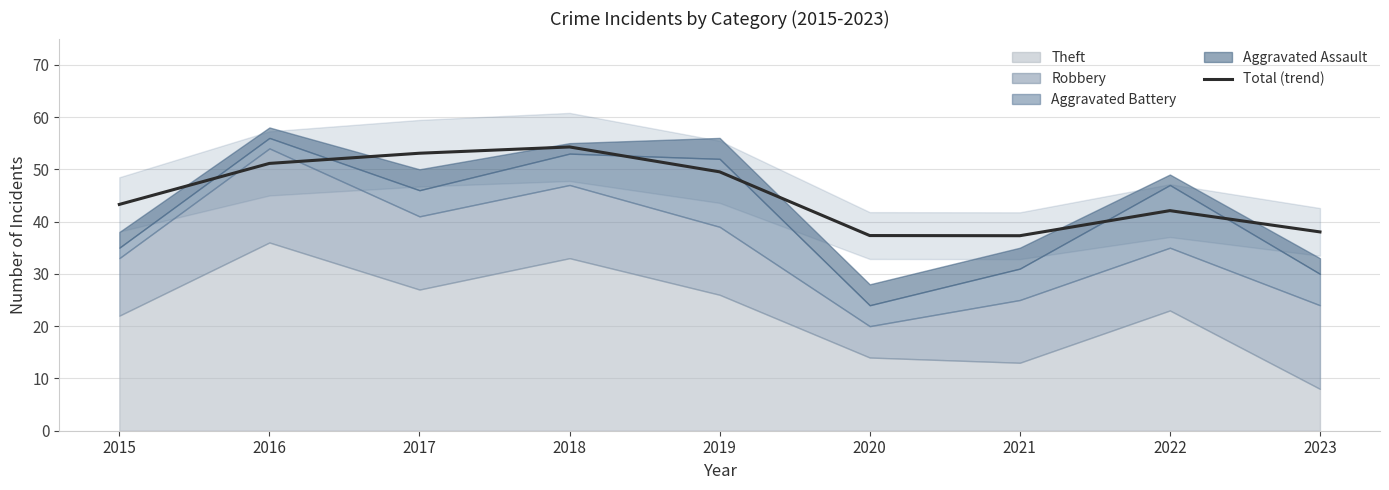

At which category does the chart reach its minimum across all series?

2021